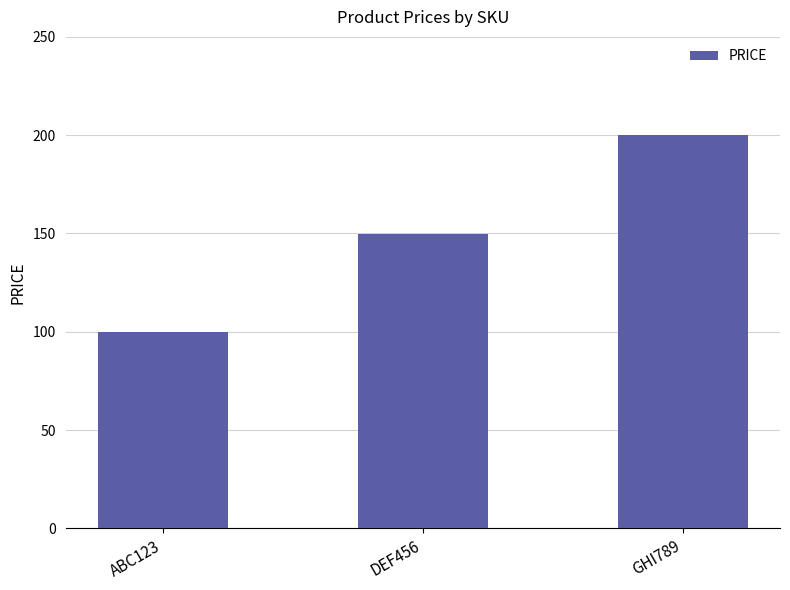

Does the chart contain stacked bars?

No